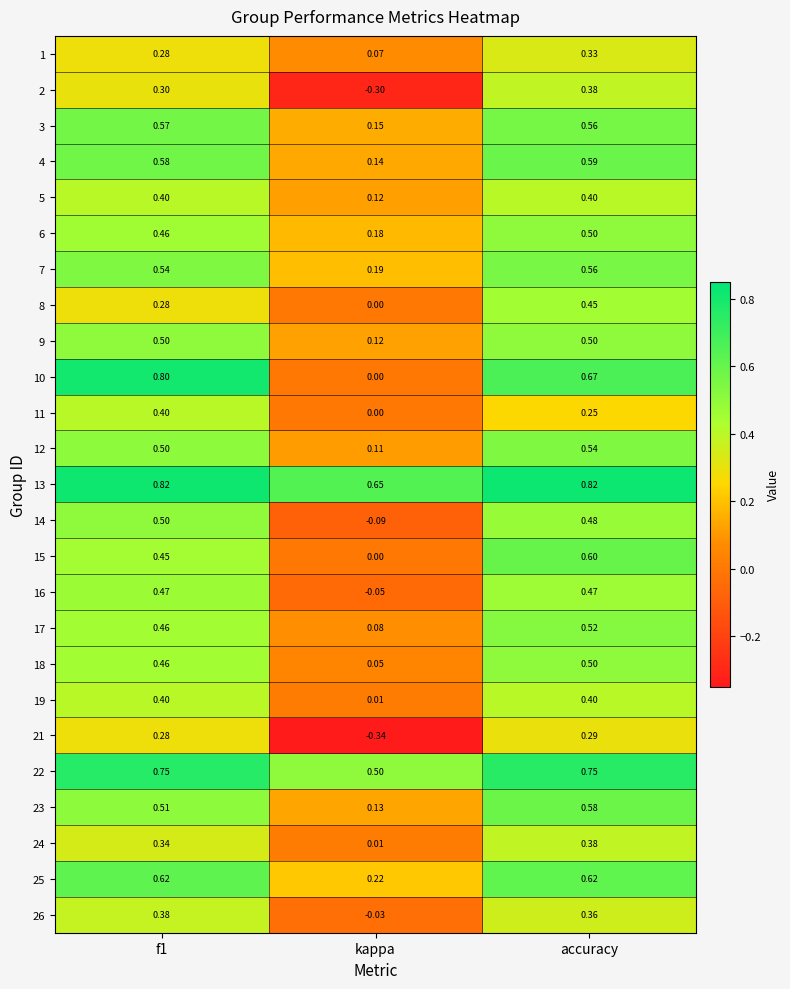

Where is 17 nearest to the value 0?

kappa